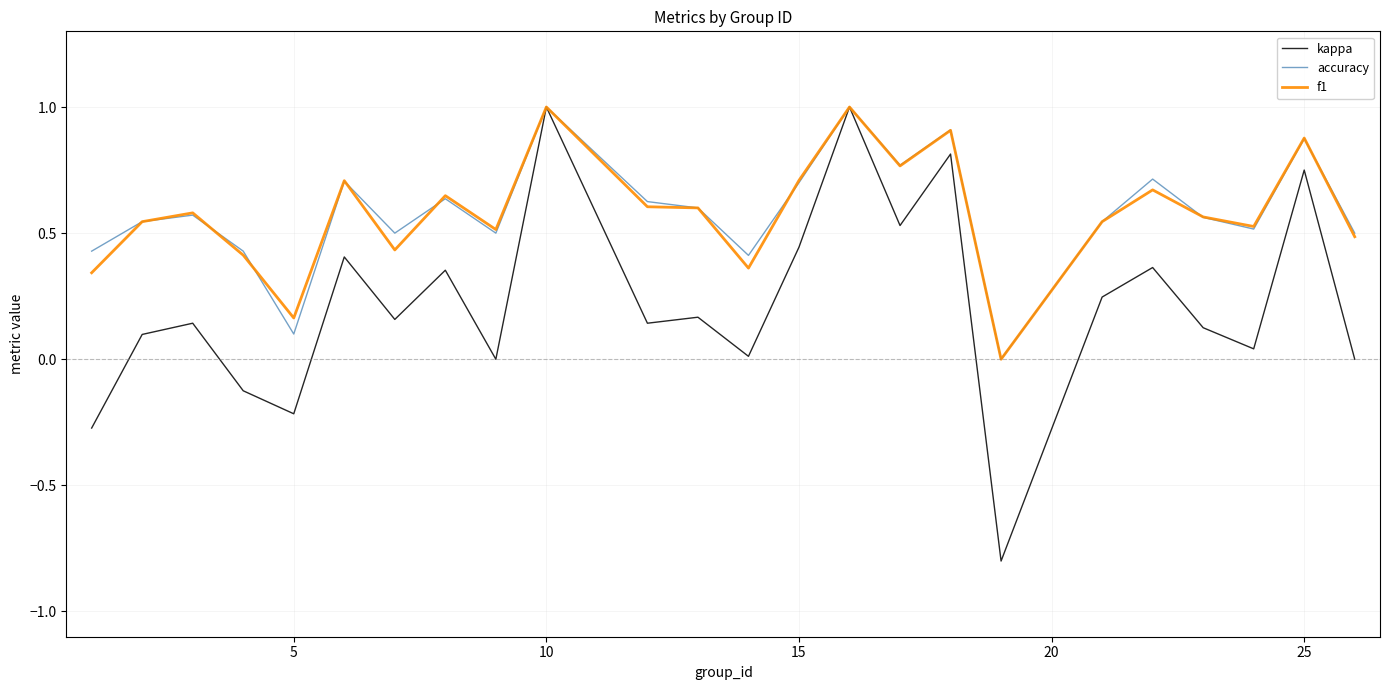

What is the maximum value for kappa?

1.0